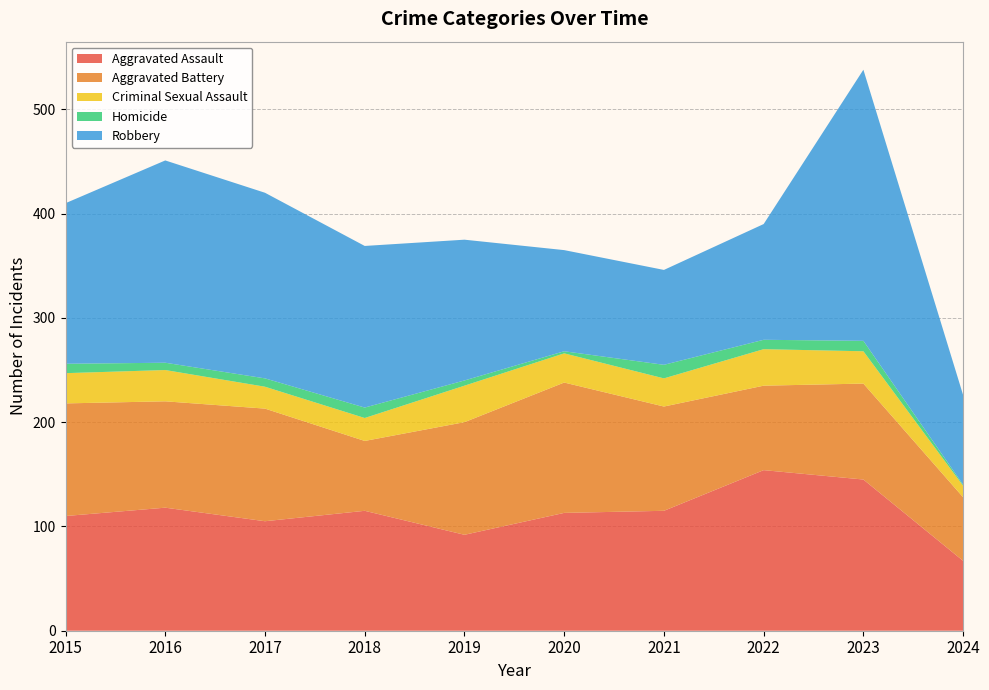

Reading right to left, what are all the values shown in this chart?

Aggravated Assault: 2024=67	2023=145	2022=154	2021=115	2020=113	2019=92	2018=115	2017=105	2016=118	2015=110
Aggravated Battery: 2024=61	2023=92	2022=81	2021=100	2020=125	2019=108	2018=67	2017=108	2016=102	2015=108
Criminal Sexual Assault: 2024=11	2023=31	2022=35	2021=27	2020=28	2019=35	2018=22	2017=21	2016=30	2015=29
Homicide: 2024=1	2023=10	2022=9	2021=13	2020=2	2019=5	2018=10	2017=8	2016=7	2015=9
Robbery: 2024=86	2023=260	2022=111	2021=91	2020=97	2019=135	2018=155	2017=178	2016=194	2015=154